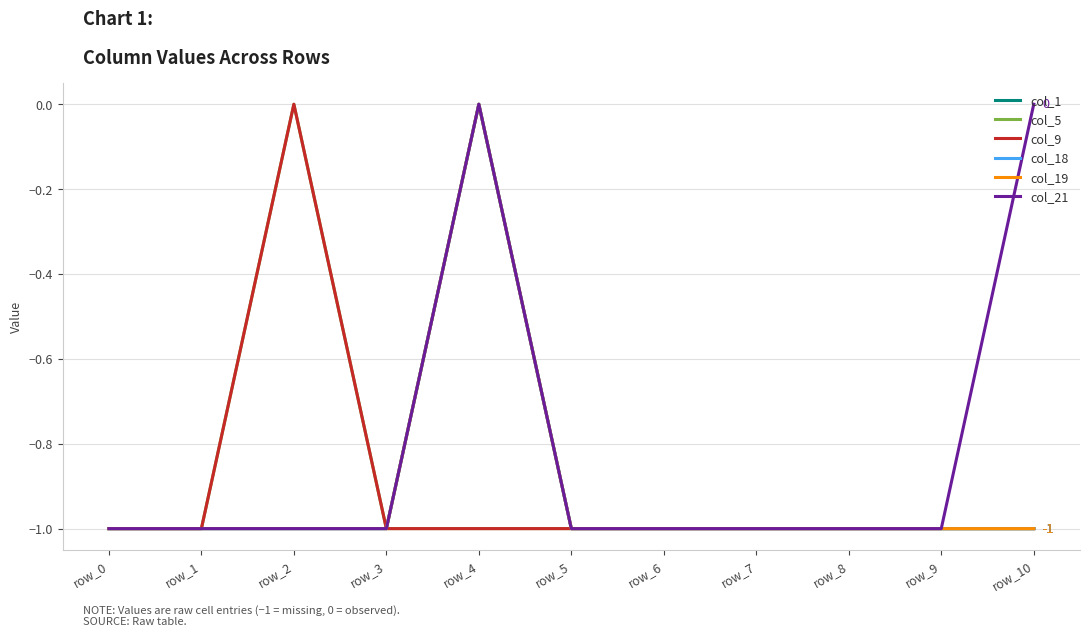

The value of col_1 at row_0 is -1. True or false?

True